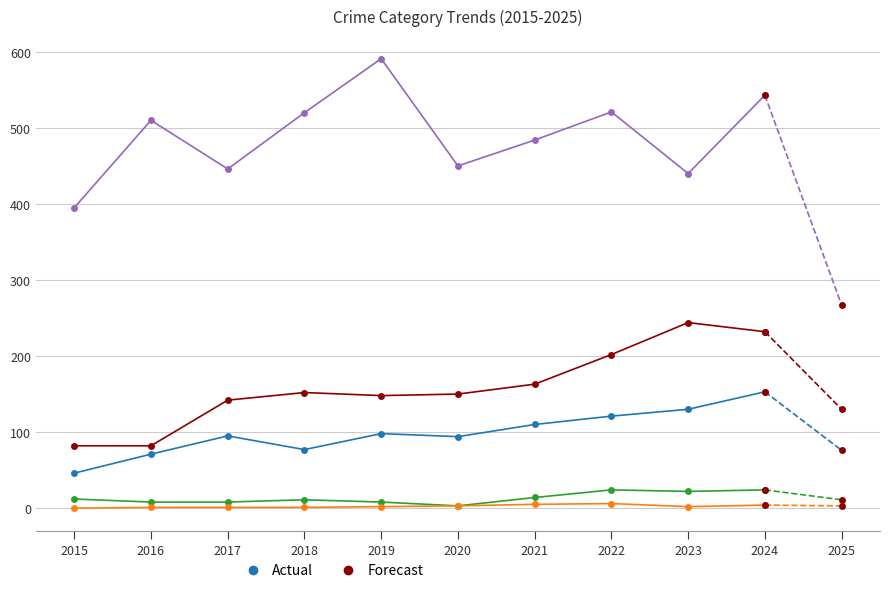

Which label corresponds to the largest value in the chart?

2019